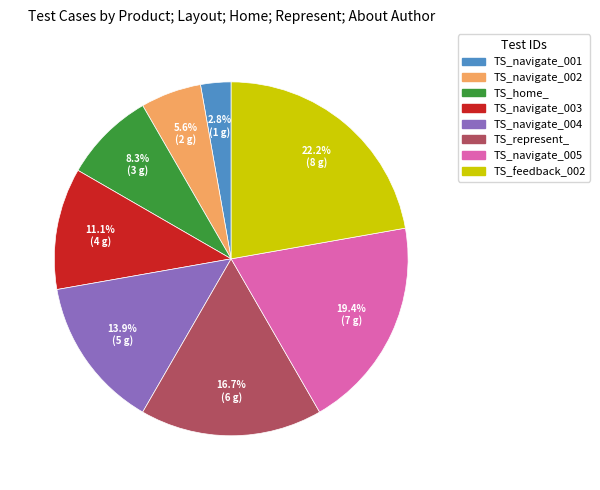

What portion of the pie excludes TS_navigate_005?

80.6%